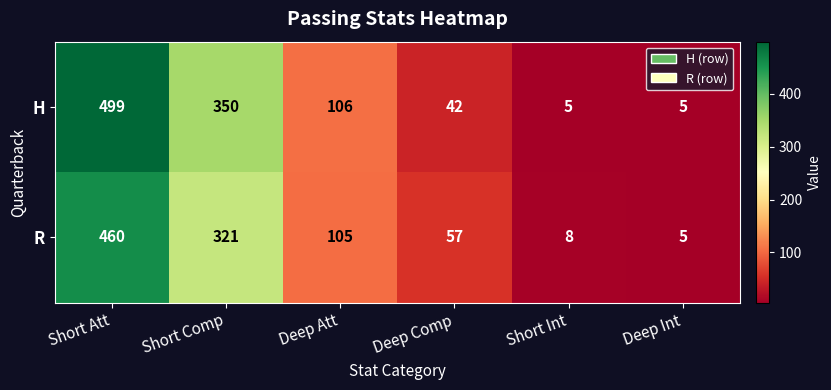

At which category is the sum across all series the highest?

Short Att